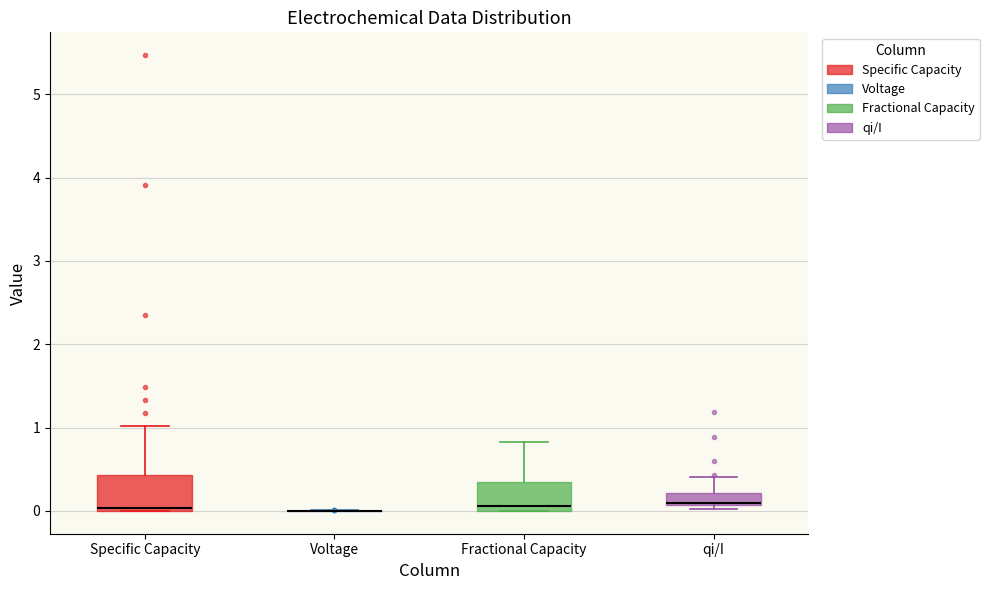

Where is the lower edge of the box for Fractional Capacity on the y-axis? The values are not printed on the chart, so give them approximately, as read against the axis.

0.0